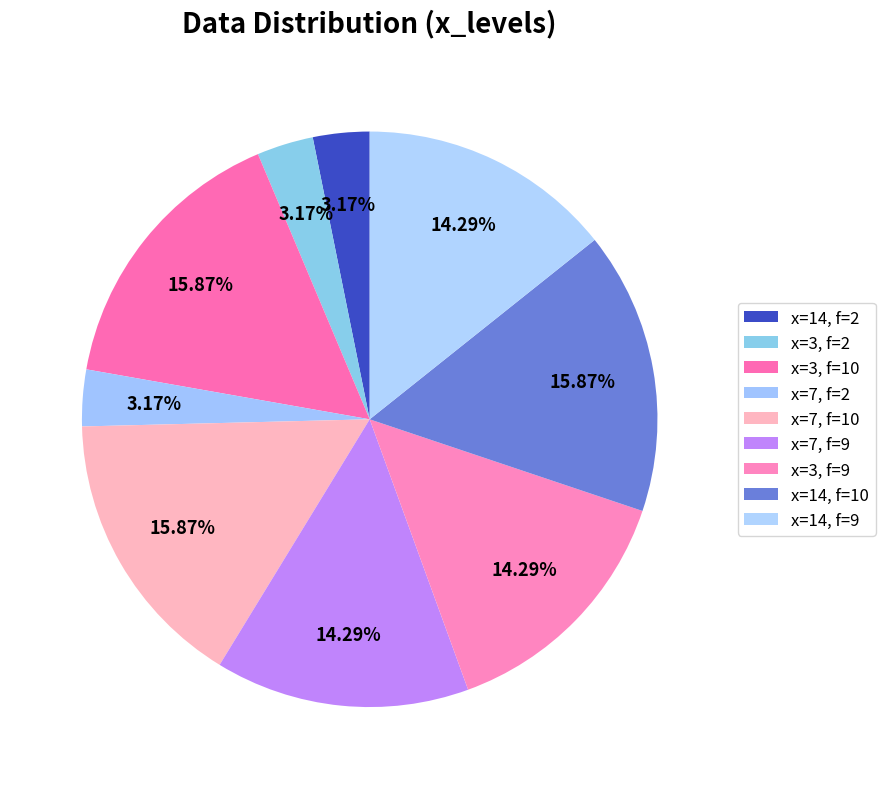

To the nearest percent, what is the difference between the largest and smallest slice percentages?

13%